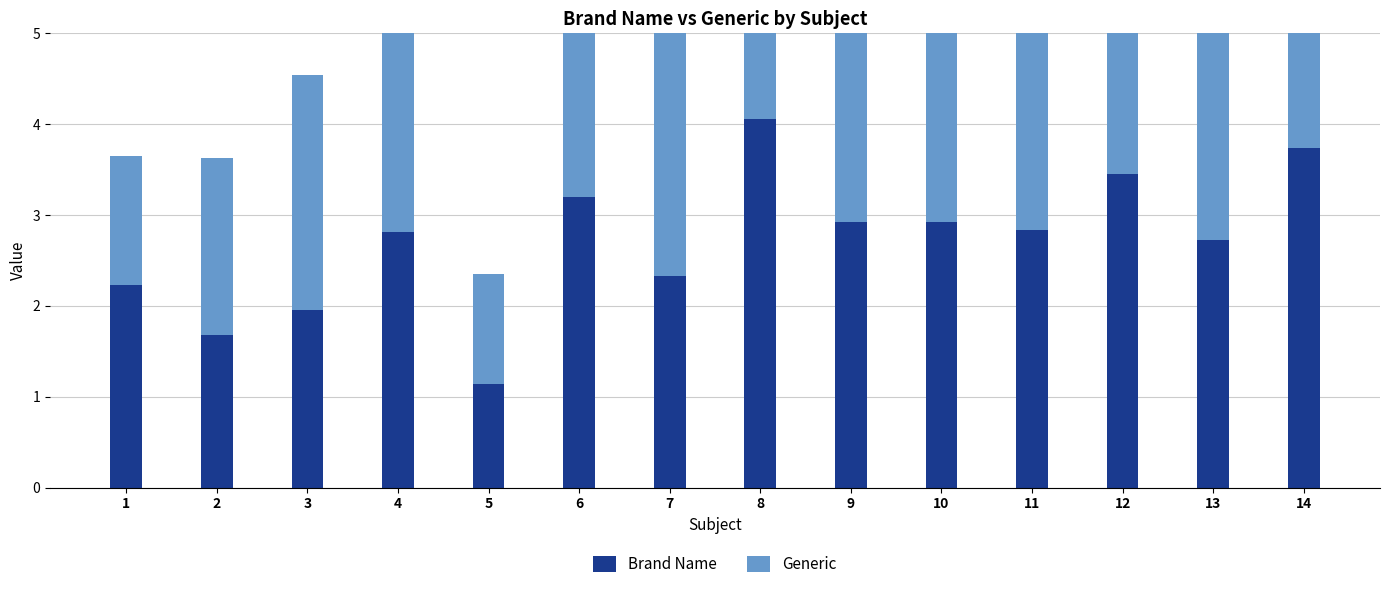

What is the maximum value shown in the chart?

4.1